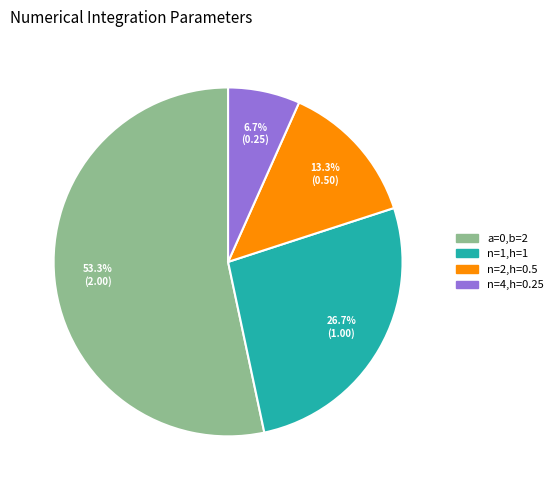

Rank the categories by value from highest to lowest.

a=0,b=2, n=1,h=1, n=2,h=0.5, n=4,h=0.25